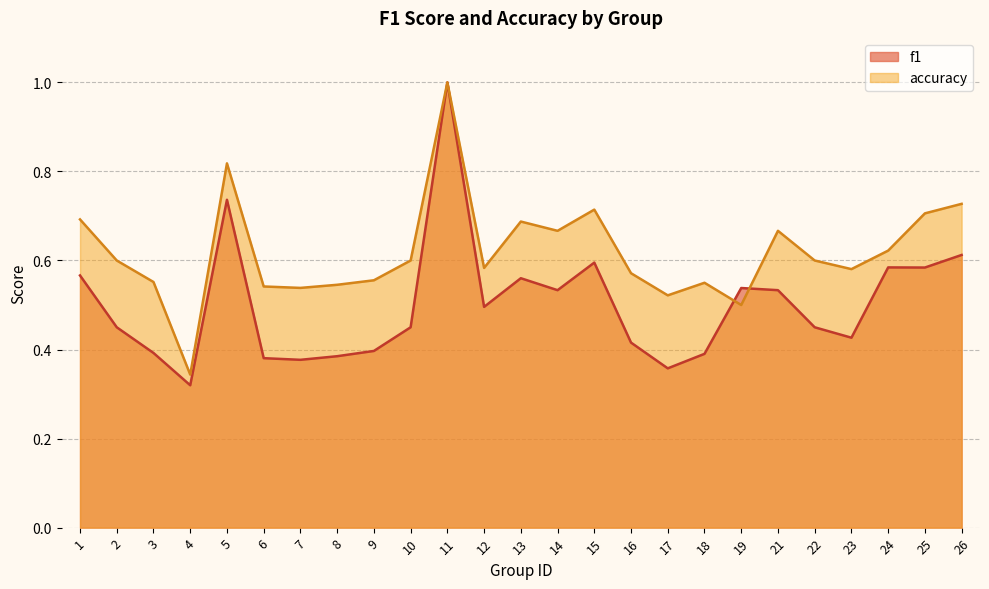

At which category is the sum across all series the highest?

11